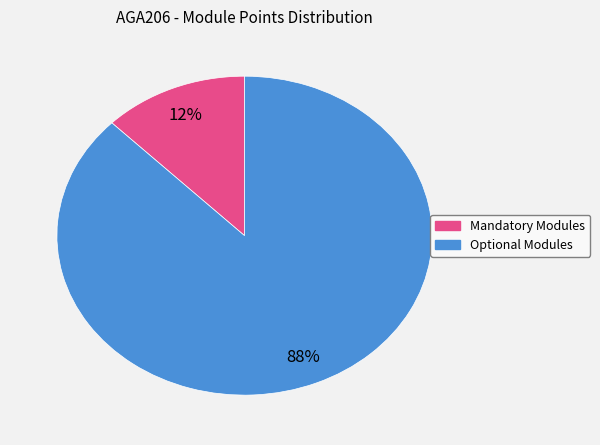

How many segments does this pie chart have?

2